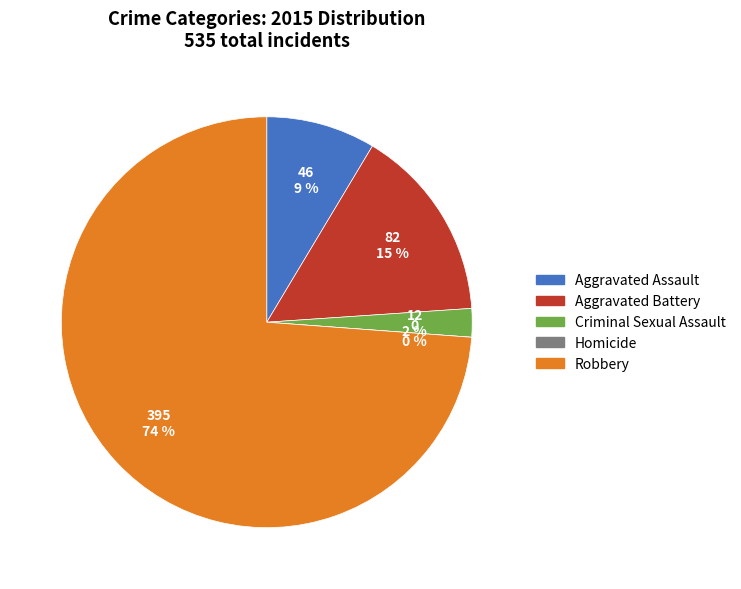

Rank the categories by value from highest to lowest.

Robbery, Aggravated Battery, Aggravated Assault, Criminal Sexual Assault, Homicide